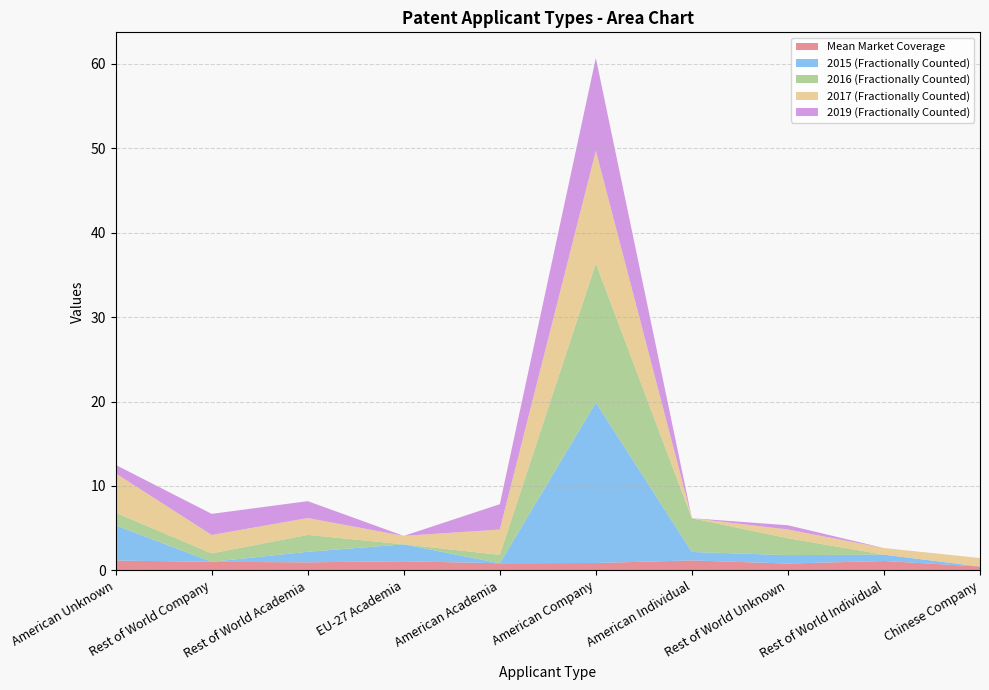

Reading right to left, what are all the values shown in this chart?

Mean Market Coverage: 0.5	1.1	0.8	1.2	0.9	0.8	1.1	1.0	1.0	1.2
2015 (Fractionally Counted): 0.0	0.8	1.0	1.0	19.0	0.0	2.0	1.2	0.0	4.2
2016 (Fractionally Counted): 0.0	0.0	2.0	4.0	16.5	1.0	0.0	2.0	1.0	1.5
2017 (Fractionally Counted): 1.0	0.8	1.0	0.0	13.3	3.0	1.0	2.0	2.2	4.7
2019 (Fractionally Counted): 0.0	0.0	0.5	0.0	11.0	3.0	0.0	2.0	2.5	1.0